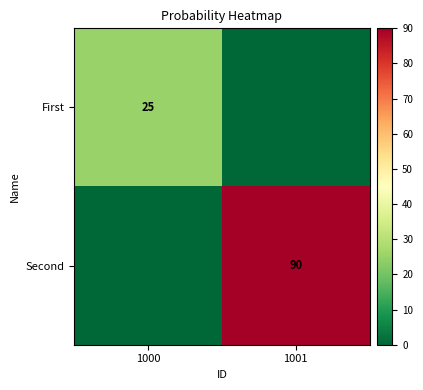

The value of First at 1000 is 11. True or false?

False